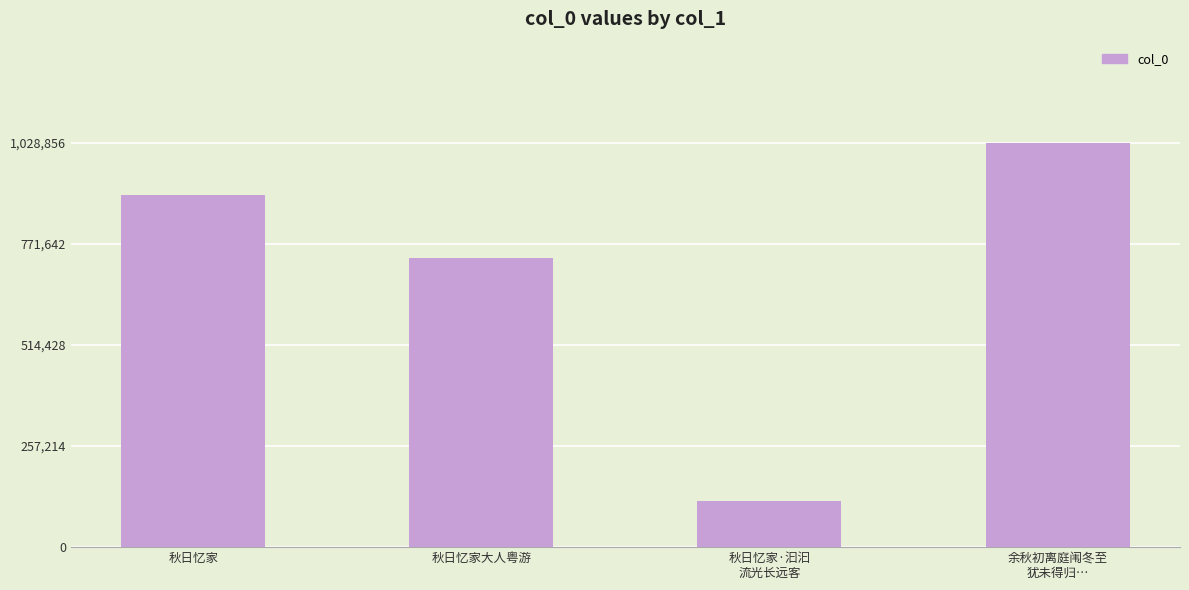

What is the difference between the maximum and minimum values?

911653